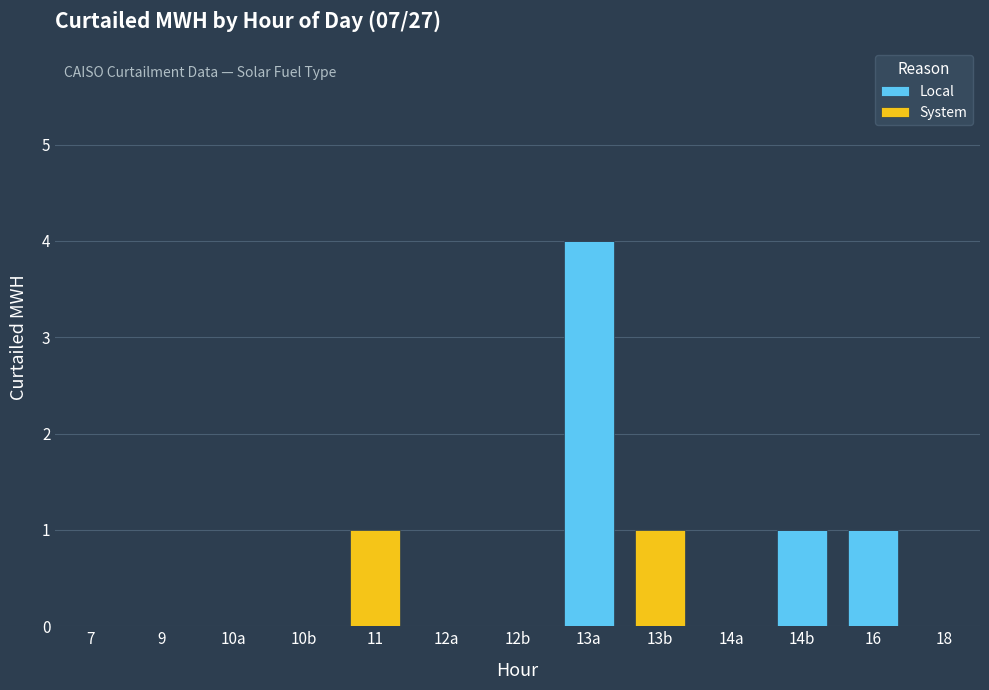

Read the Local value at 13a.

4